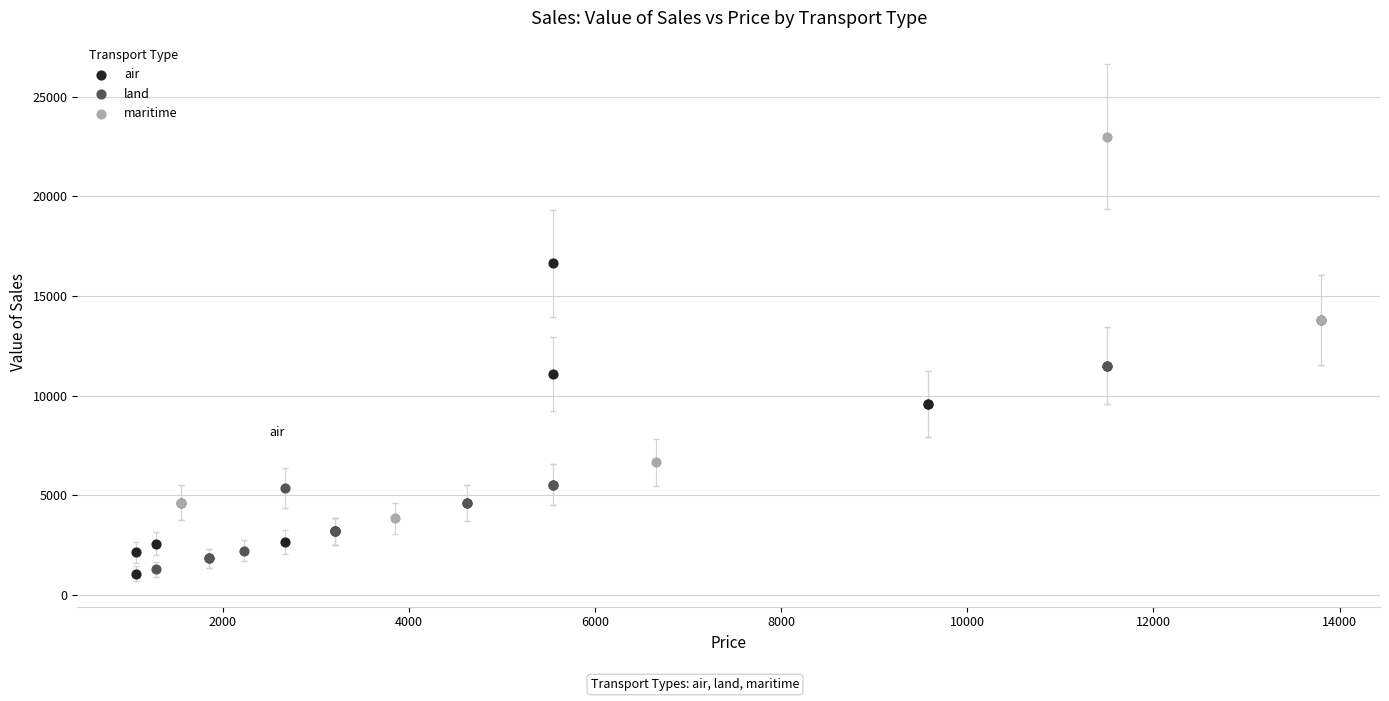

Which series has the widest spread of Y values?

maritime